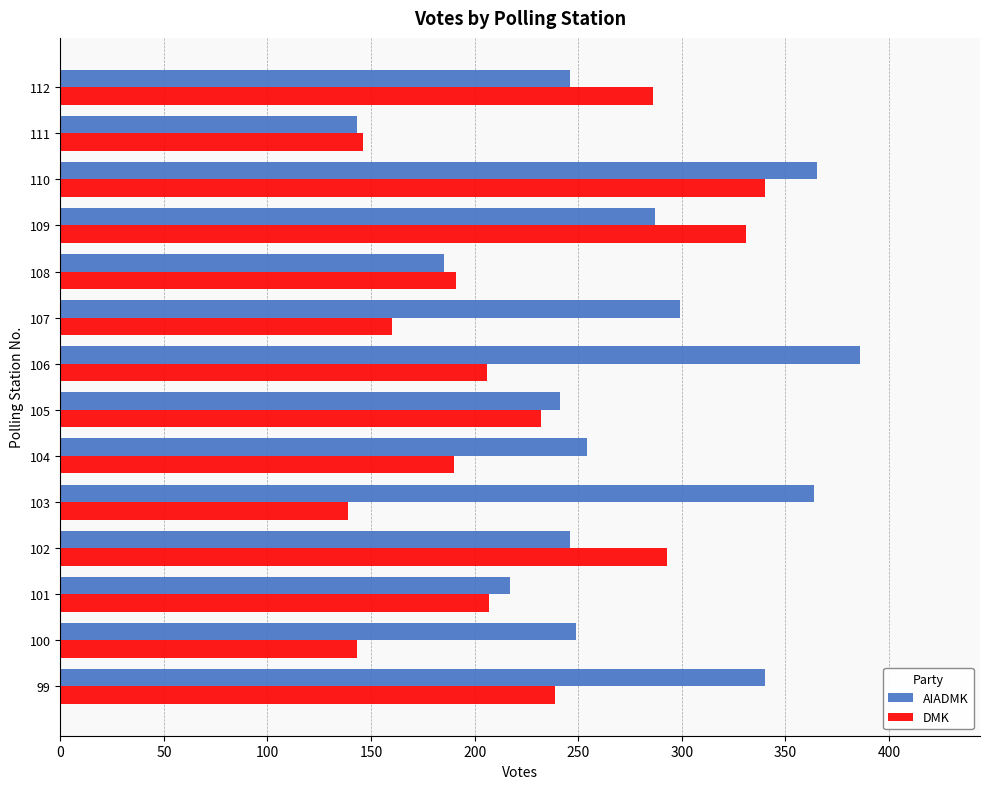

True or false: DMK has a value of 261 at 108.

False